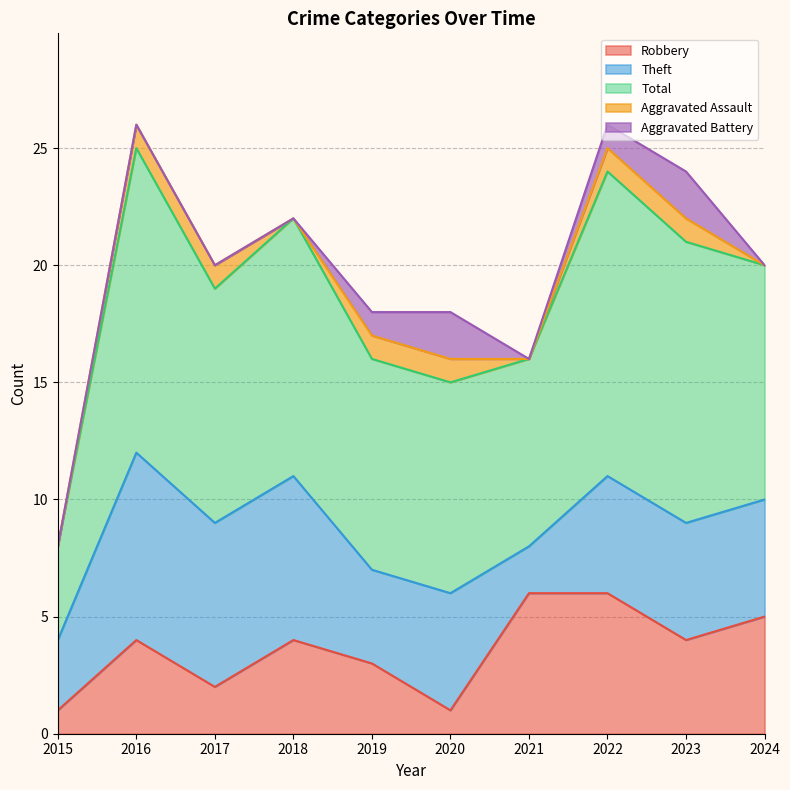

Is it true that Robbery equals 4 at 2016?

True